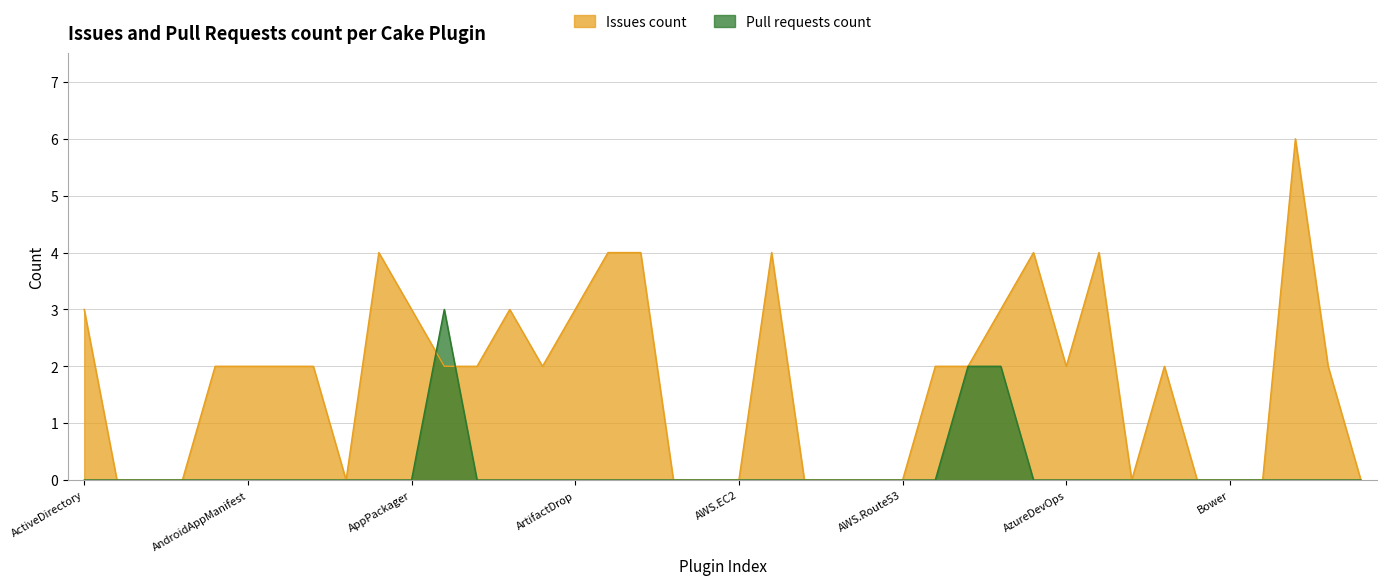

True or false: Issues count and Pull requests count cross at least once.

True